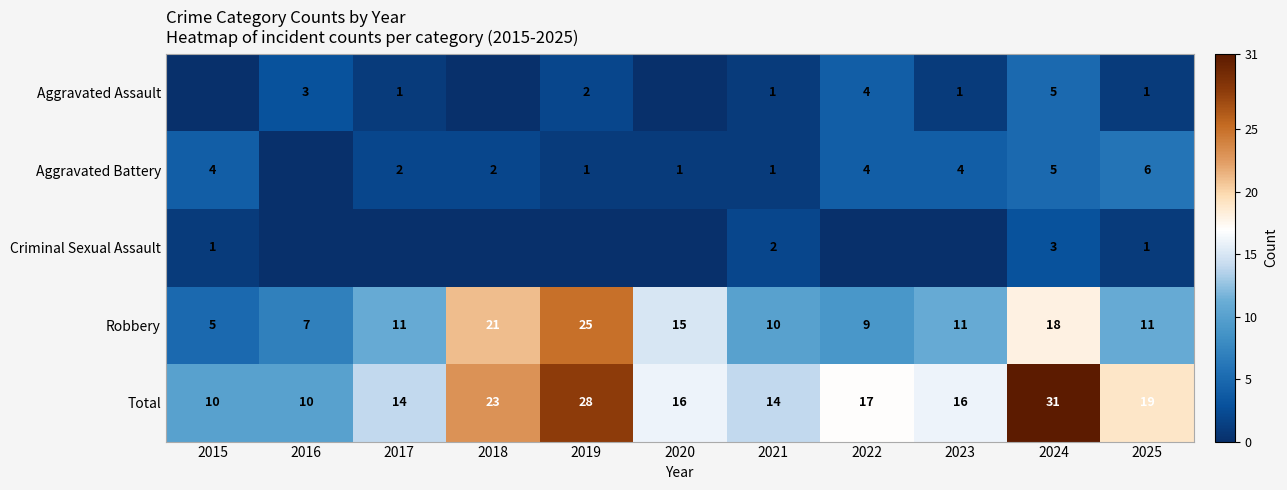

Is the value of Aggravated Assault at 2022 greater than the value of Total at 2022?

No